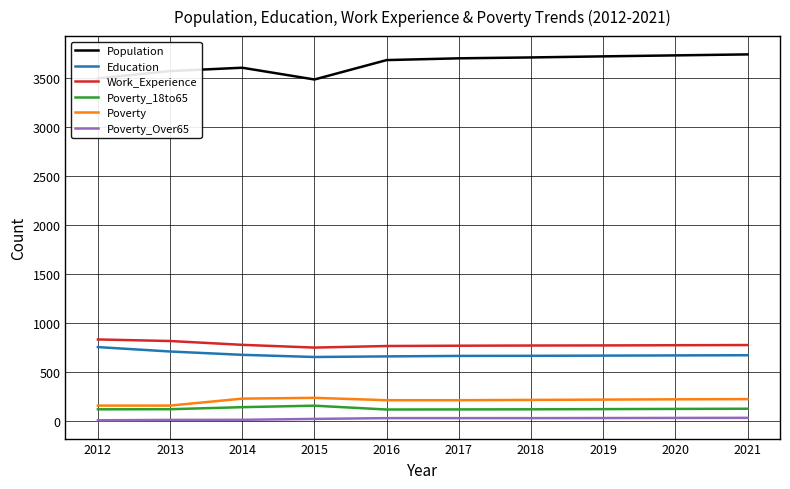

What is the difference between the second highest and minimum values in the Education series?

56